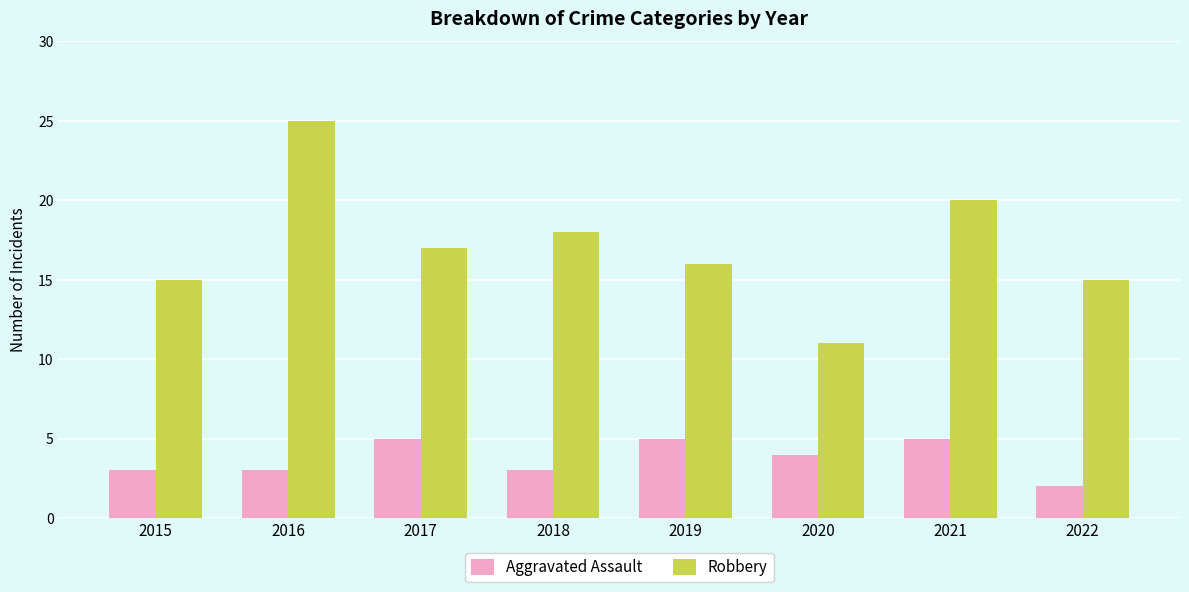

What is the average value of the Aggravated Assault series?

4